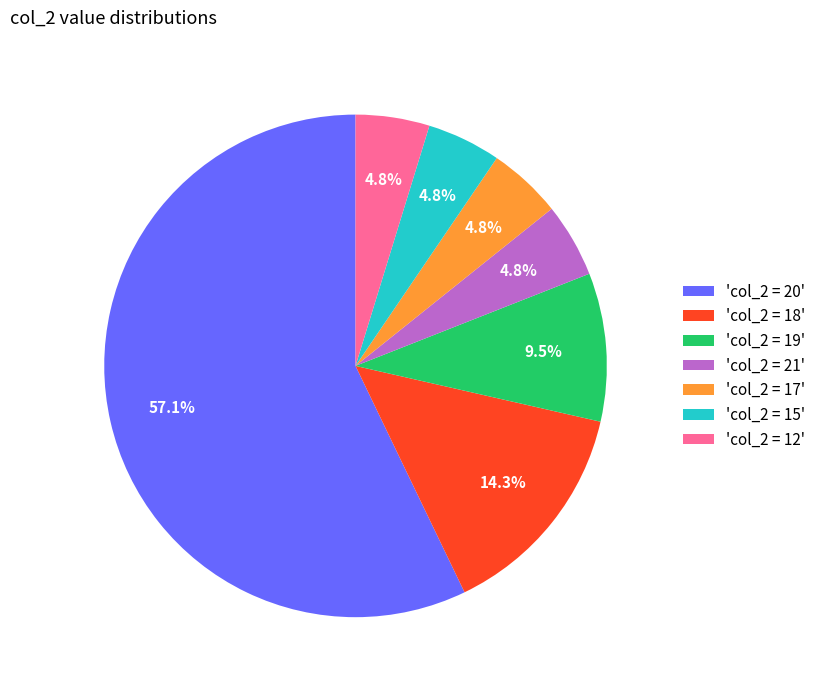

Do 'col_2 = 18' and 'col_2 = 17' together represent more than half of the pie?

No